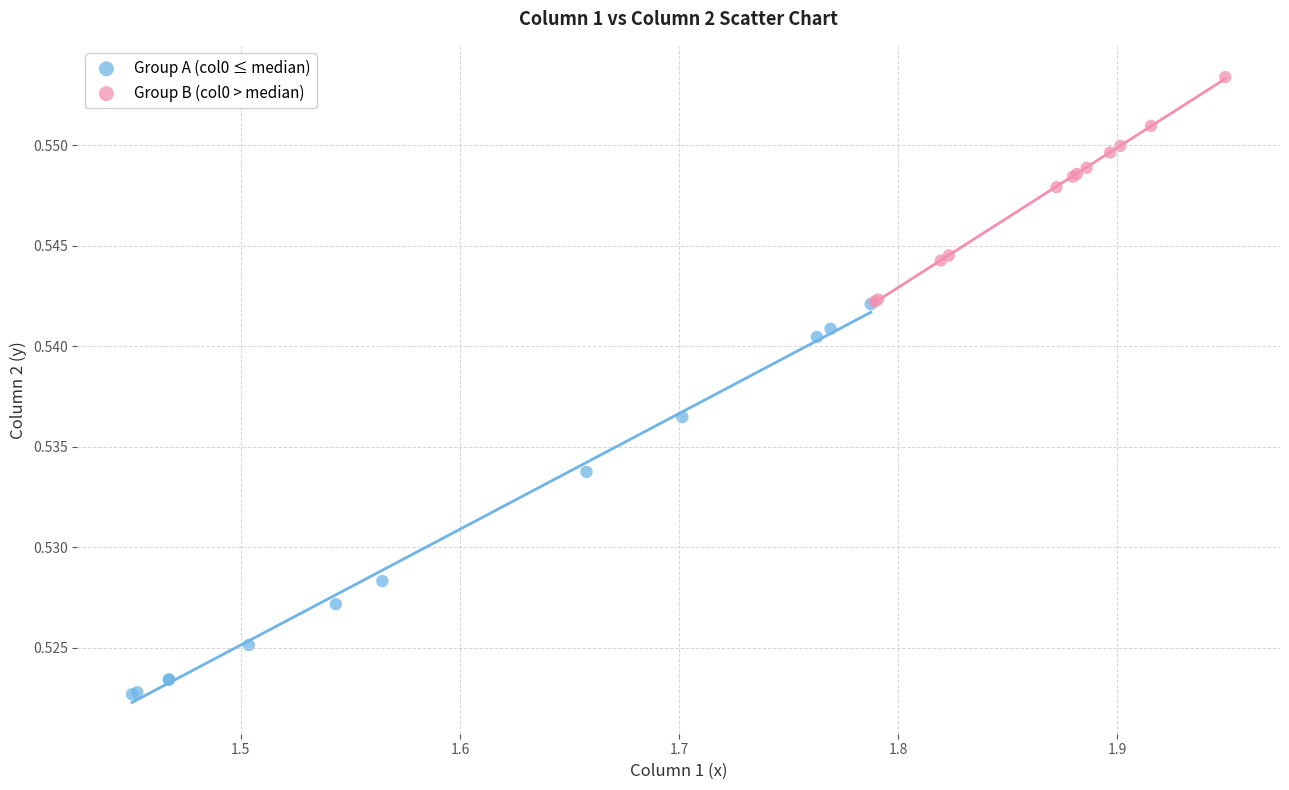

Which series reaches the maximum Y coordinate?

Group B (col0 > median)